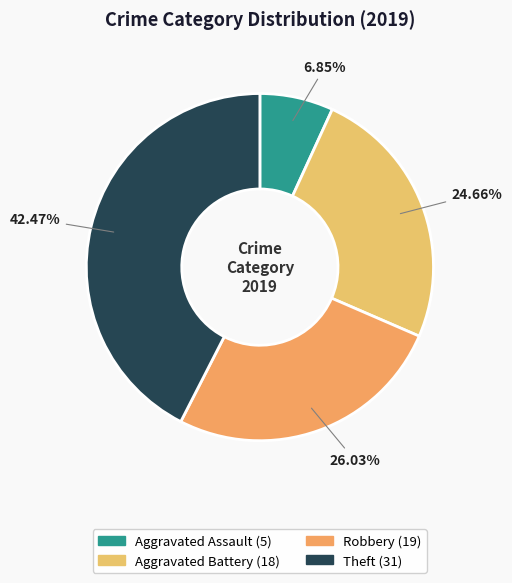

What is the total percentage of Aggravated Assault and Robbery?

32.9%